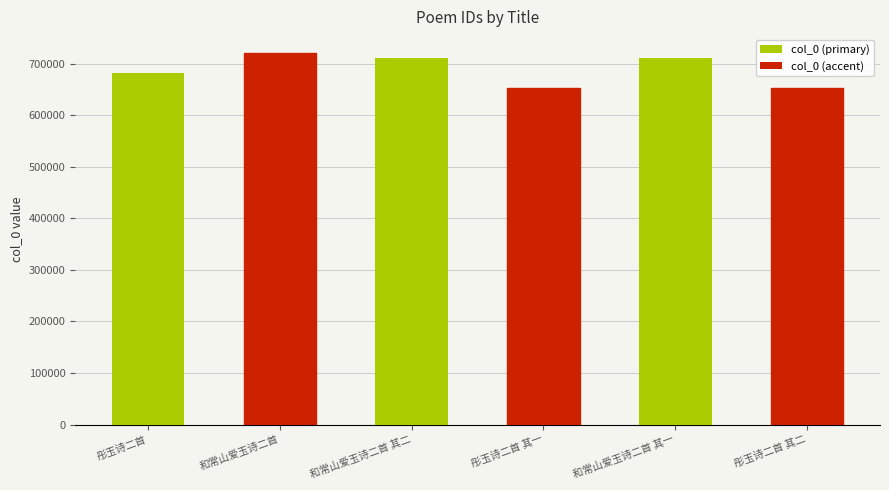

What is the difference between the second highest and minimum values?

58607